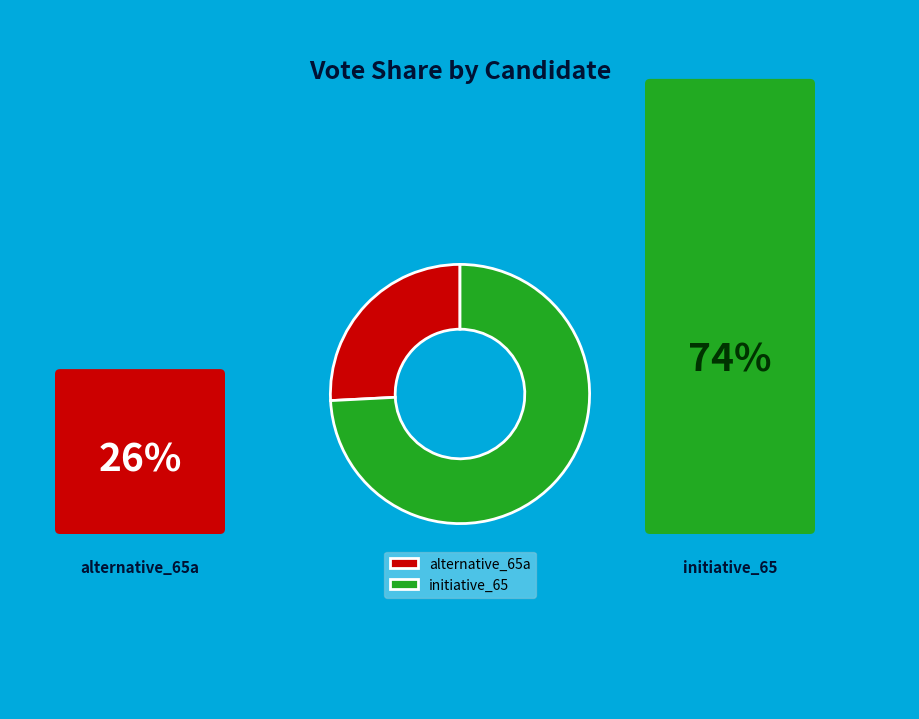

Which has a higher value, initiative_65 or alternative_65a?

initiative_65